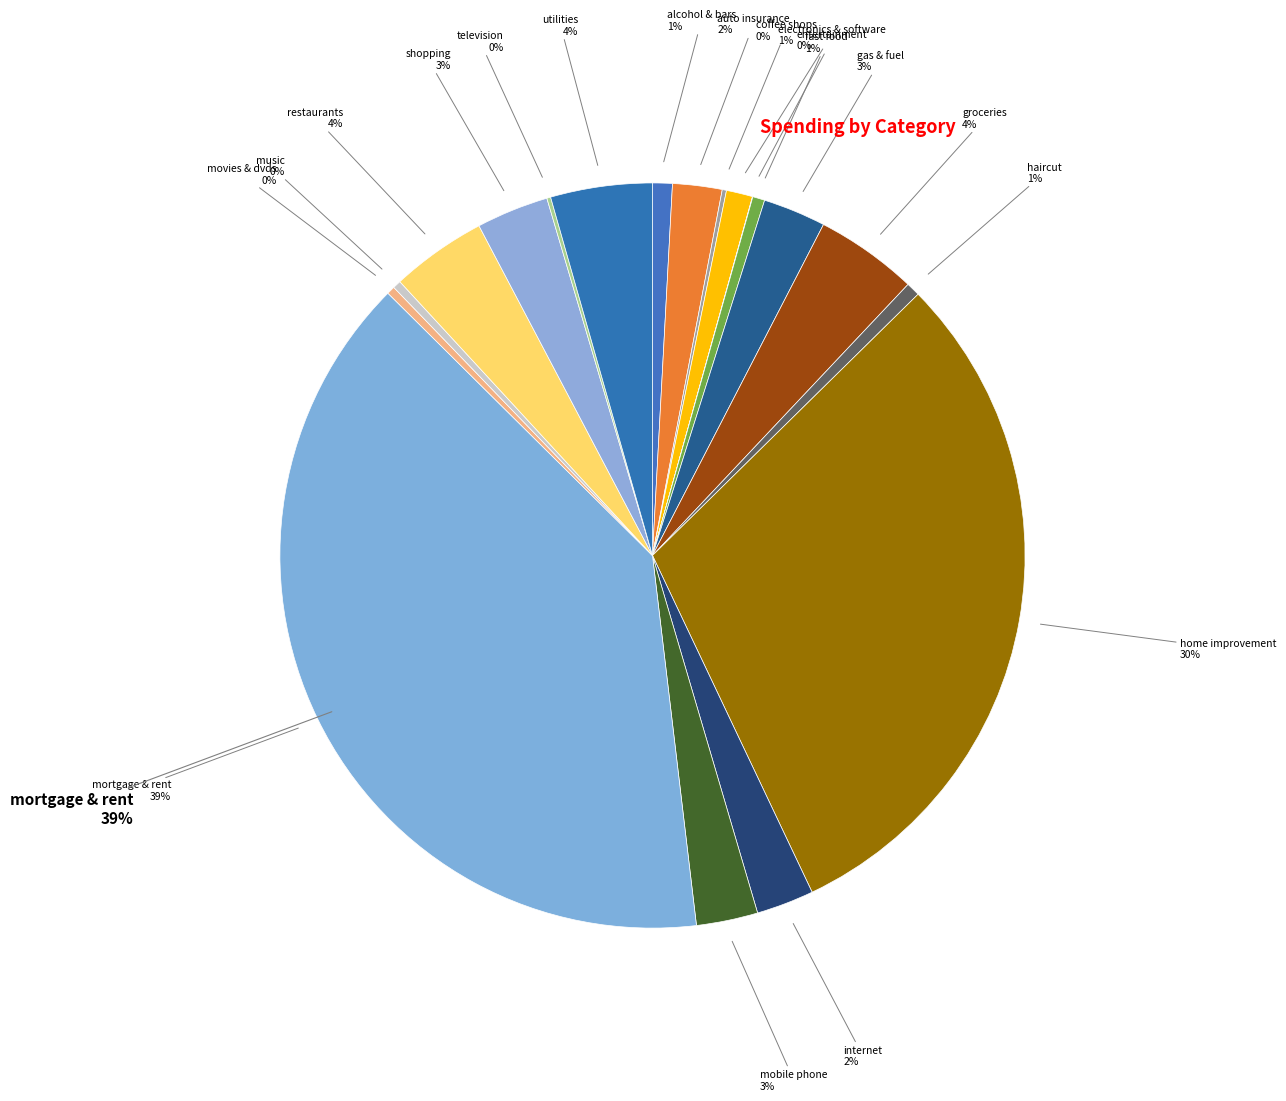

To the nearest percent, what portion does home improvement represent?

30%